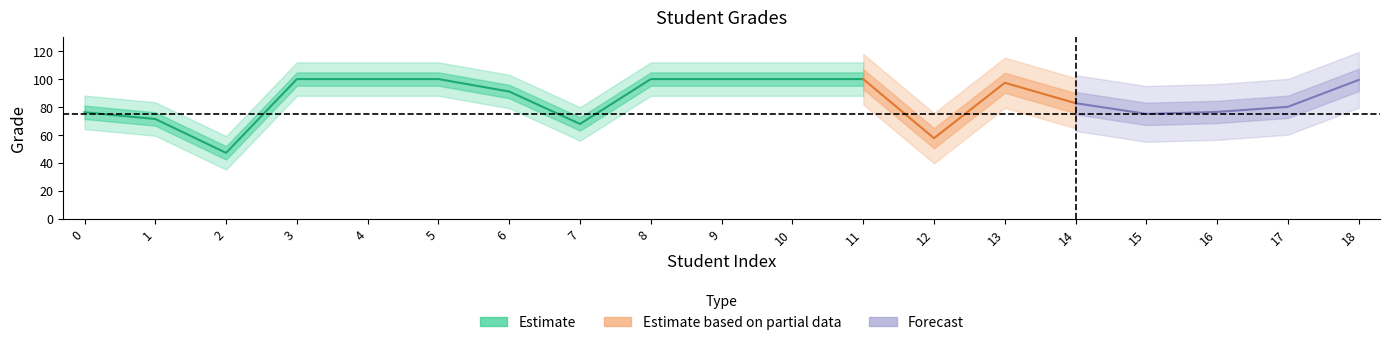

What is the average value?

85.4